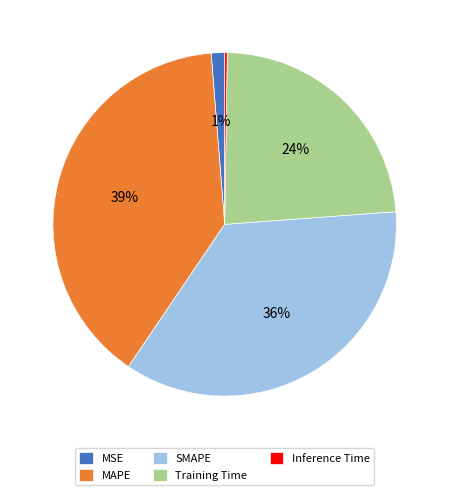

Which slice is the largest?

MAPE